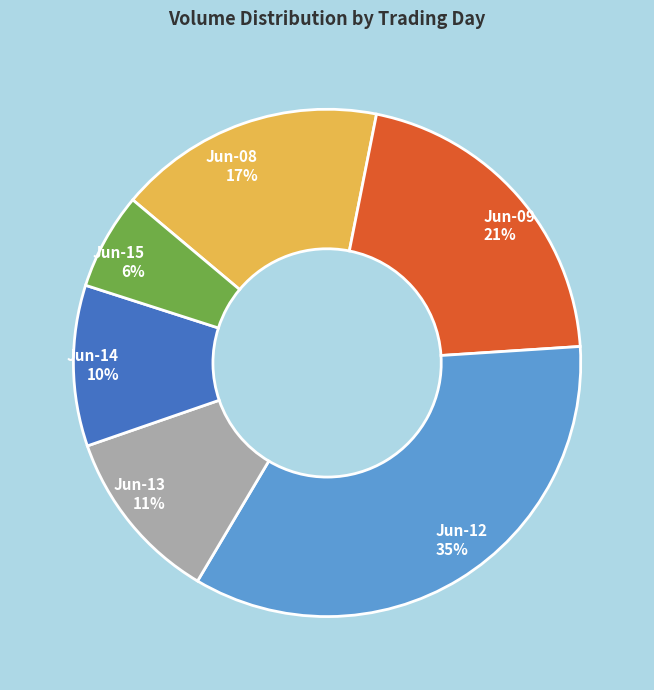

Is it true that Jun-15 is 6% of the pie?

True